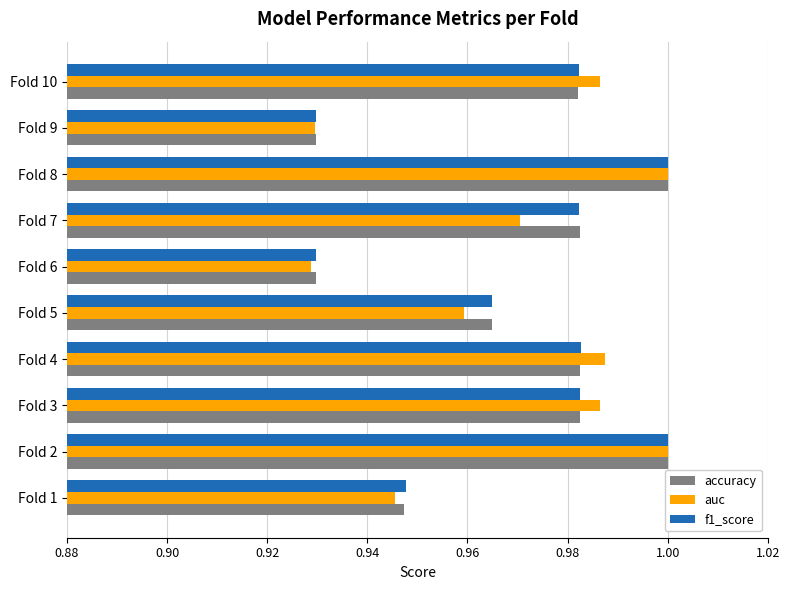

Which series has the widest spread of values?

auc